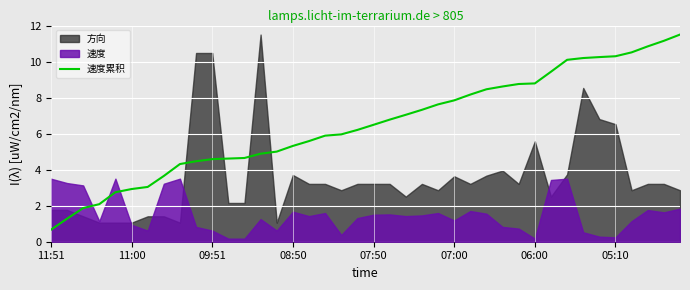

Approximately how many times larger is the value at 30 compared to 33?

0.9